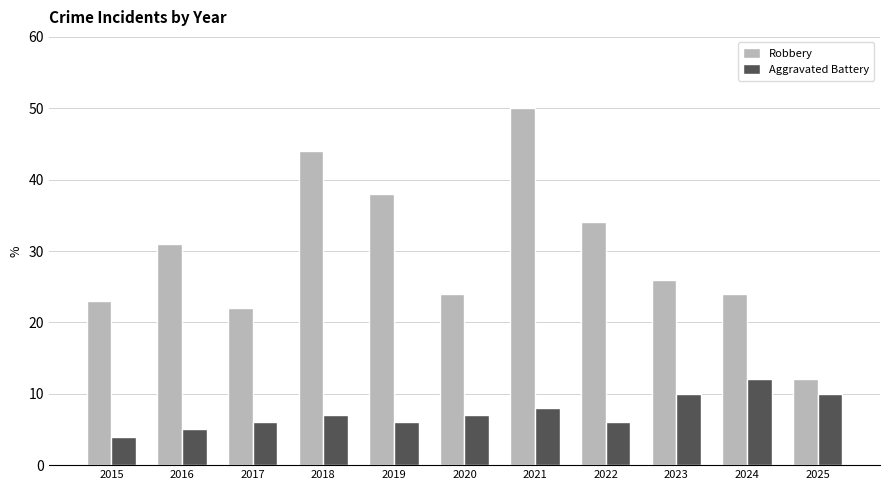

Which series has the widest spread of values?

Robbery